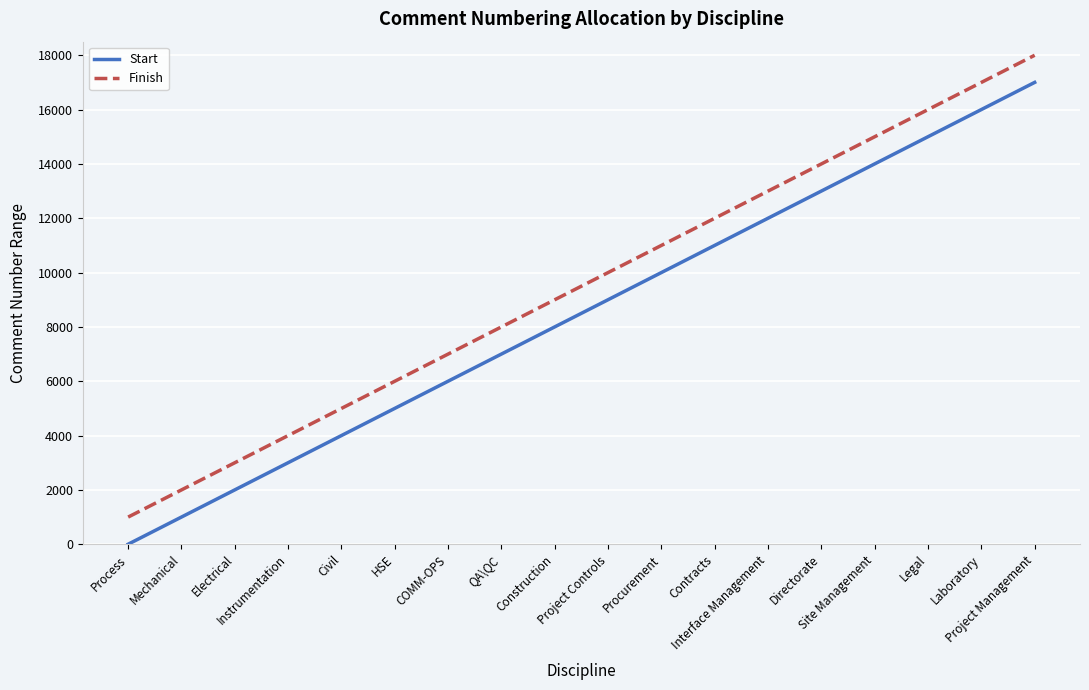

How many lines are shown in the chart?

2